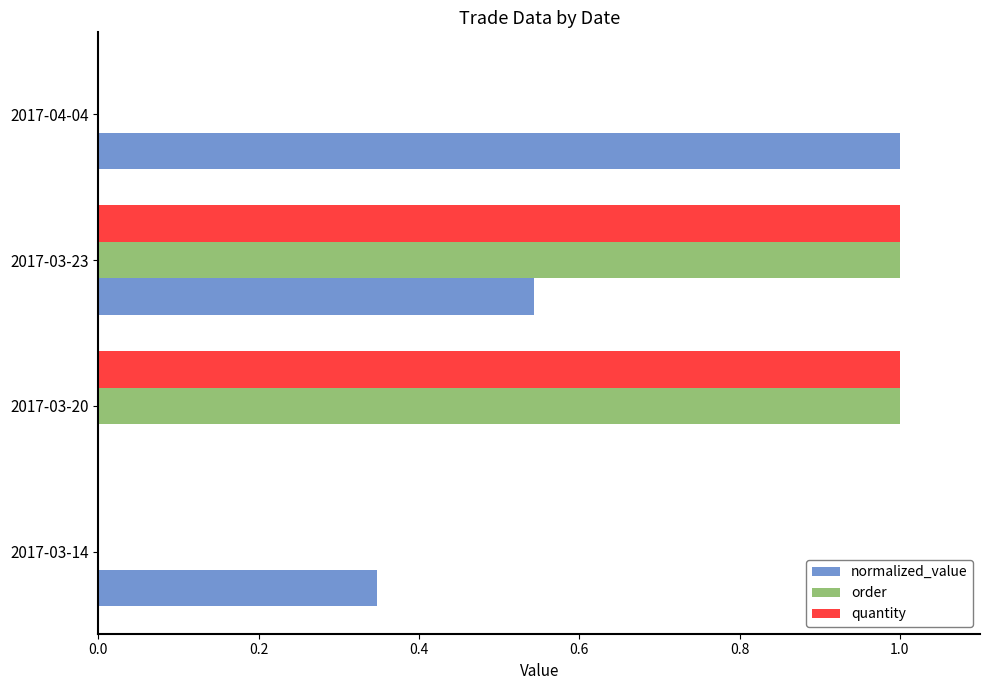

The order series shows 0.4 at 2017-04-04. True or false?

False